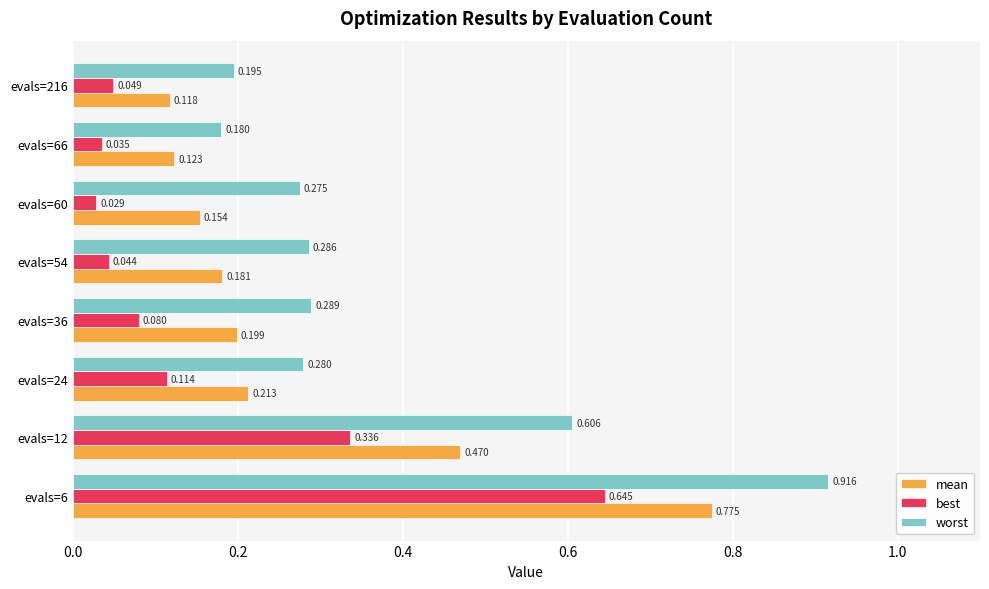

Is the value of best at evals=6 greater than the value of mean at evals=66?

Yes